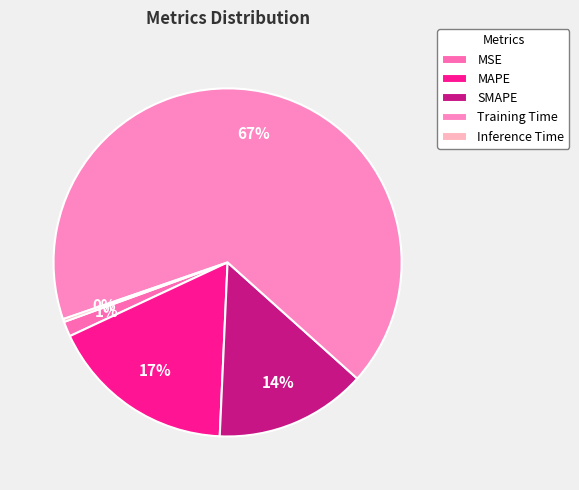

Rank the categories by value from lowest to highest.

Inference Time, MSE, SMAPE, MAPE, Training Time